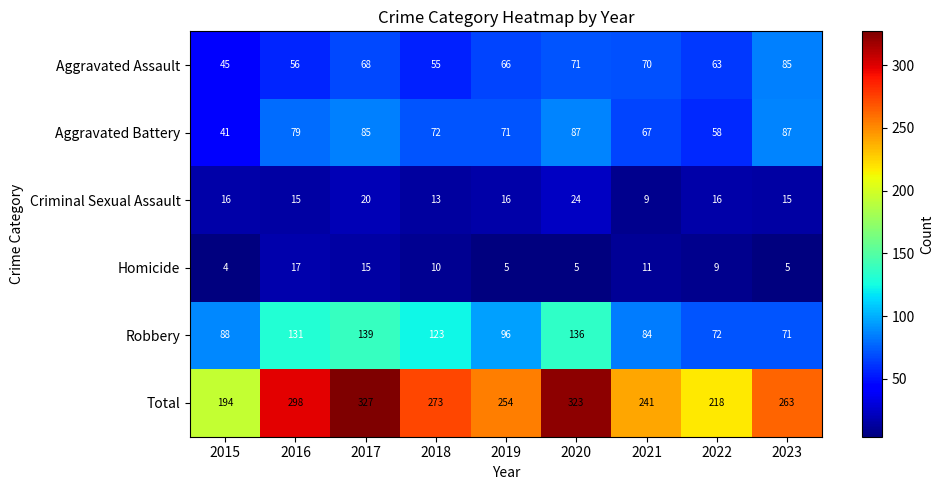

How many data points does each series have?

9